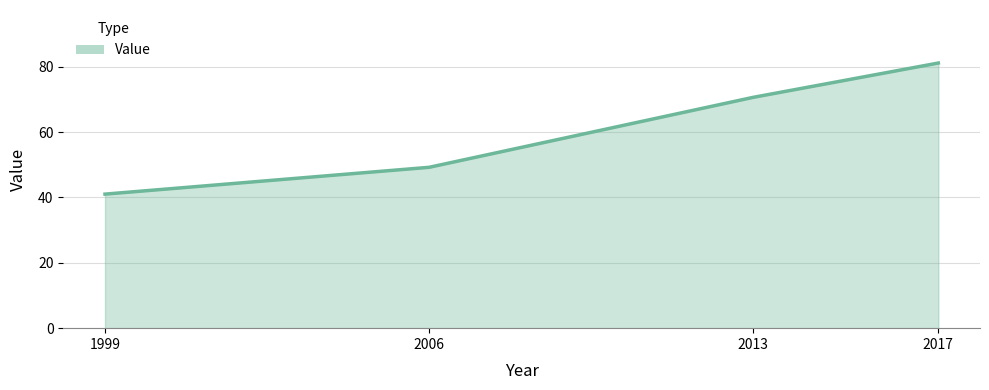

What is the change in value from 1999 to 2006?

+8.2